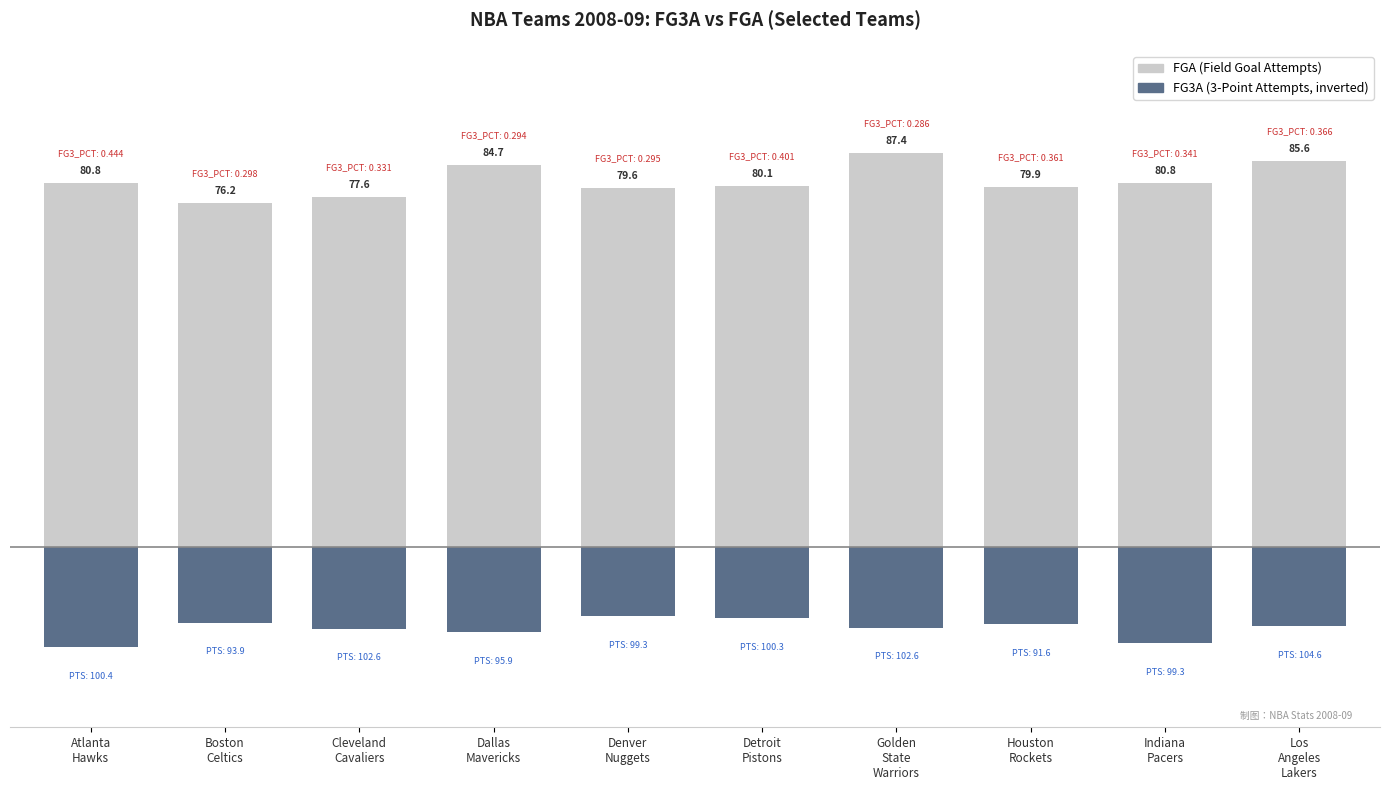

What is the minimum value for FG3A (below)?

-22.3